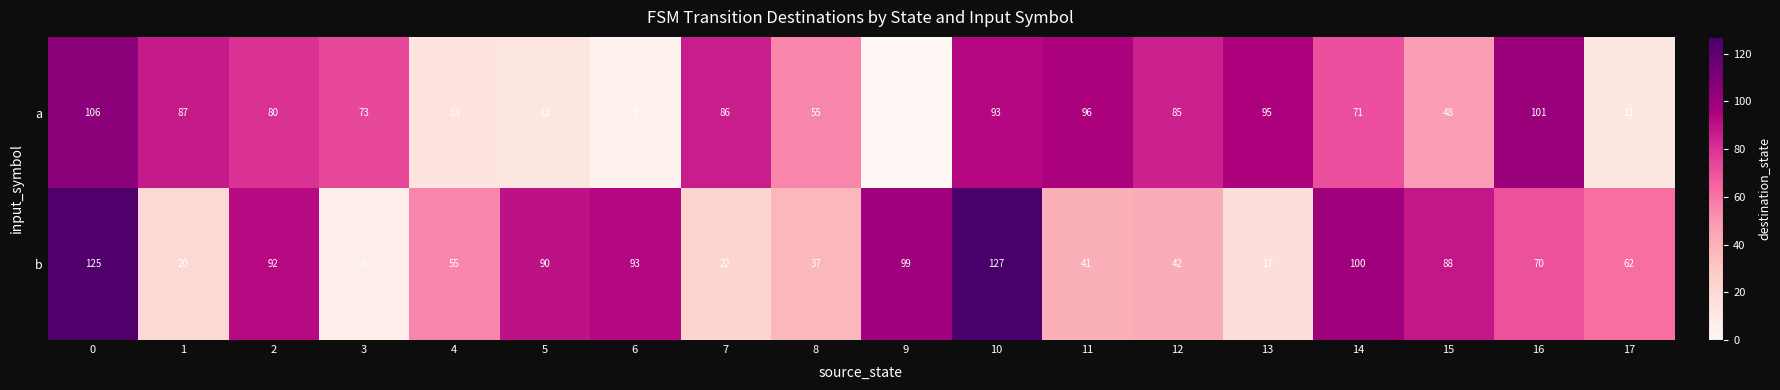

At which category does the chart reach its minimum across all series?

9